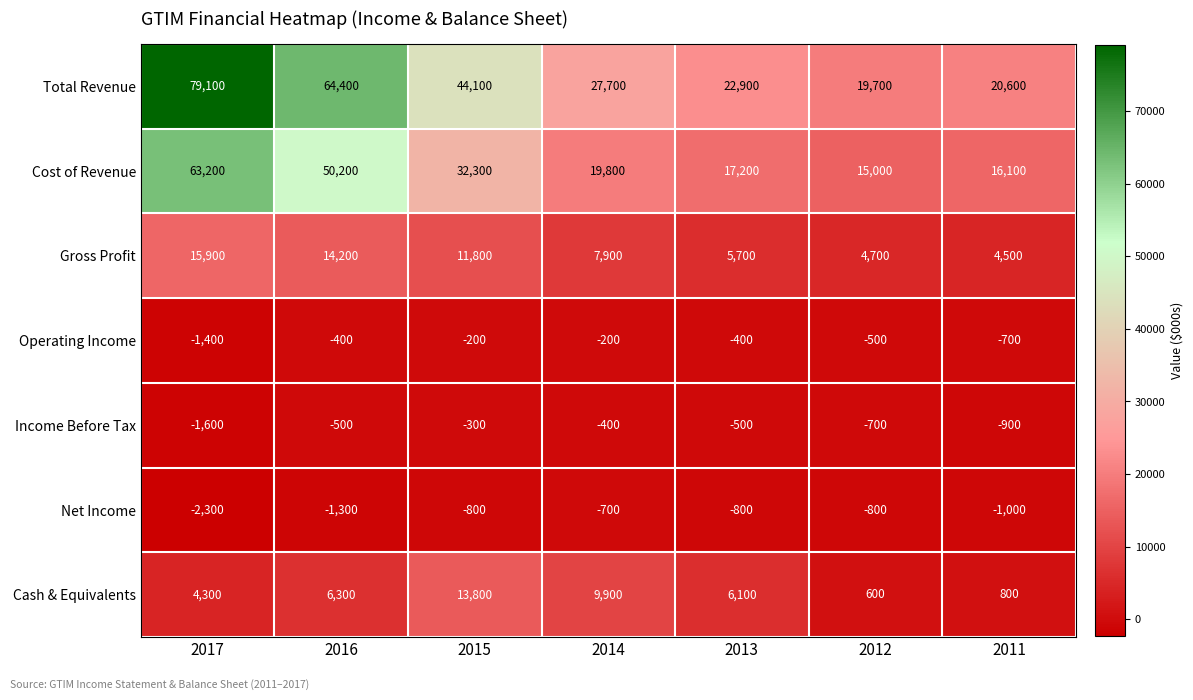

What is the approximate value of Gross Profit at 2013?

5700